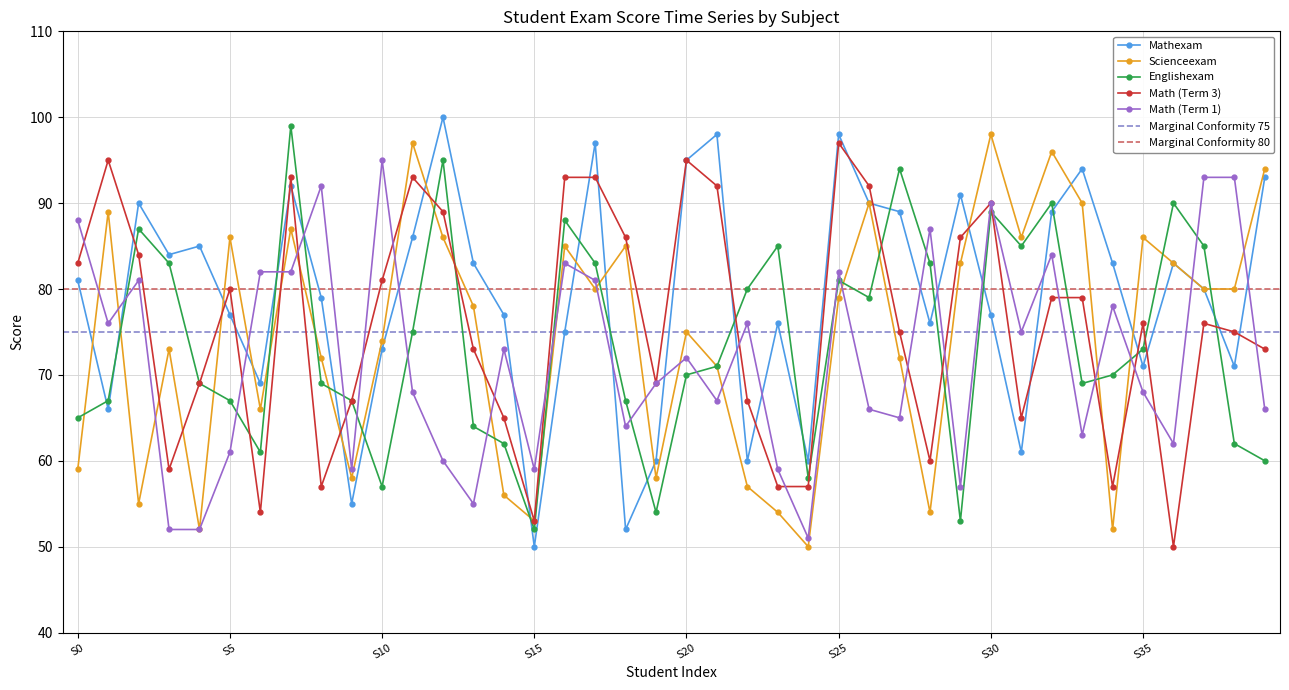

Is this an area chart (filled region under the line)?

No